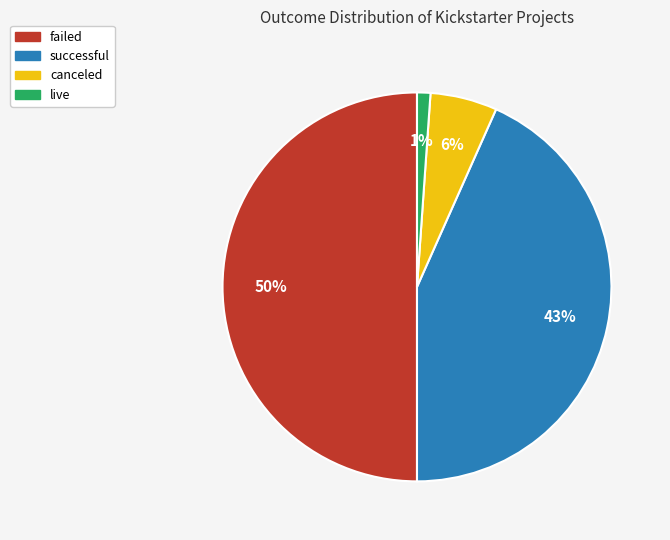

To the nearest percent, what portion does successful represent?

43%